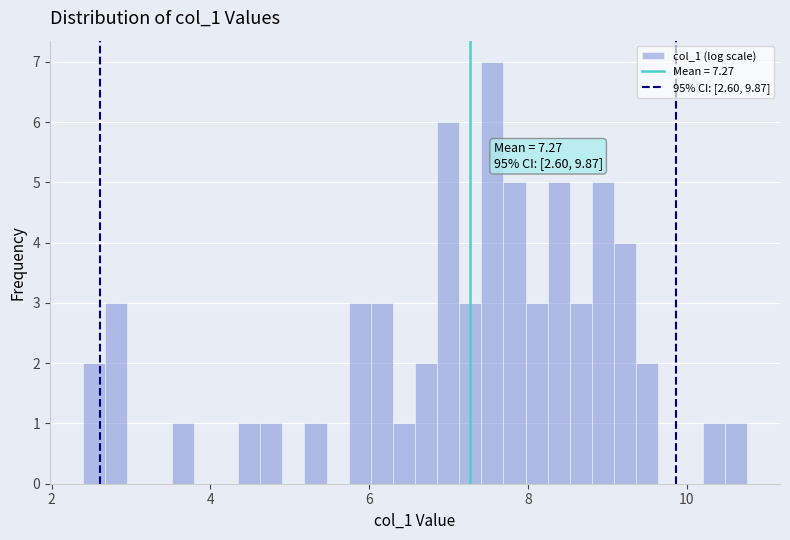

Read against the x-axis, roughly where is the centre of the tallest bar?

7.6